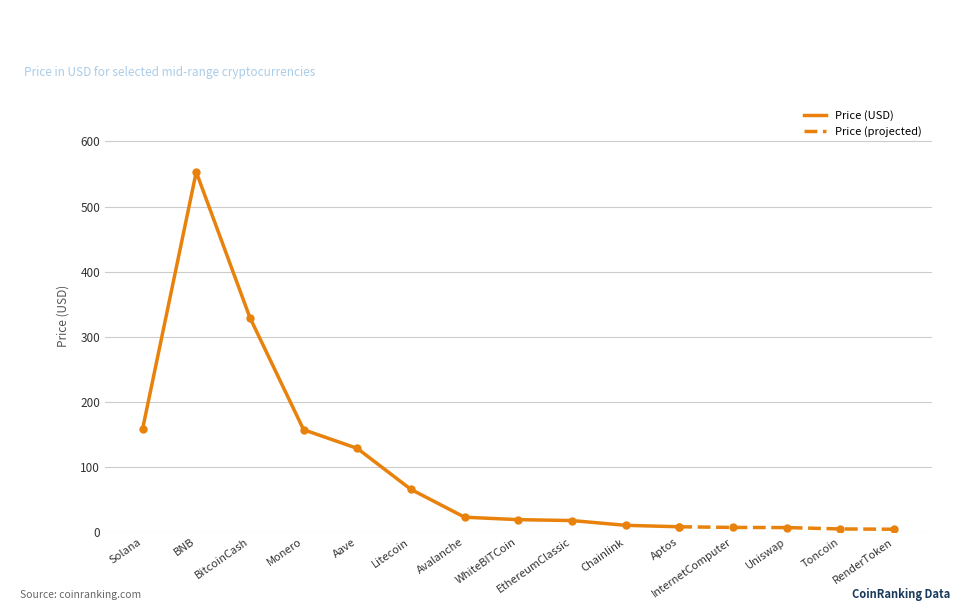

How many distinct data groups are displayed?

1